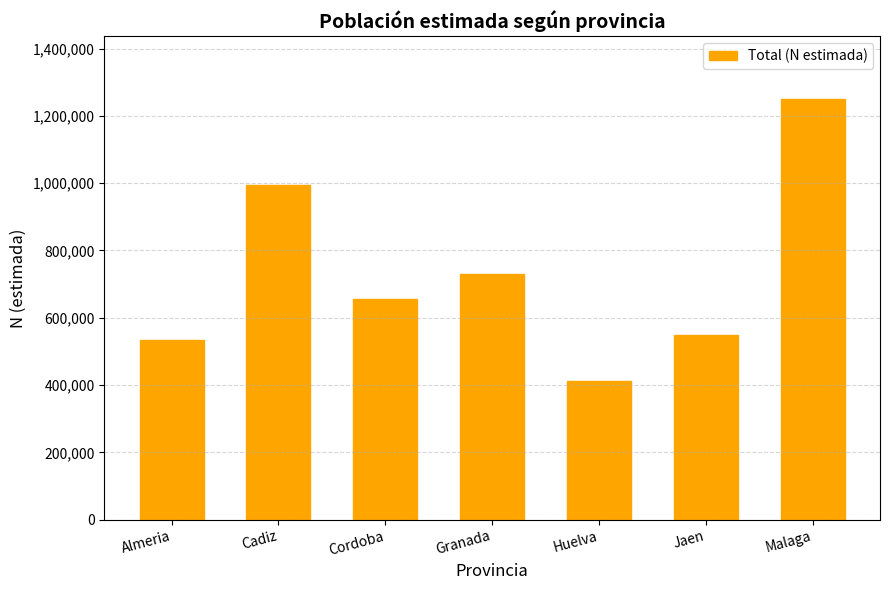

What is the change in value from Cadiz to Malaga?

+253968